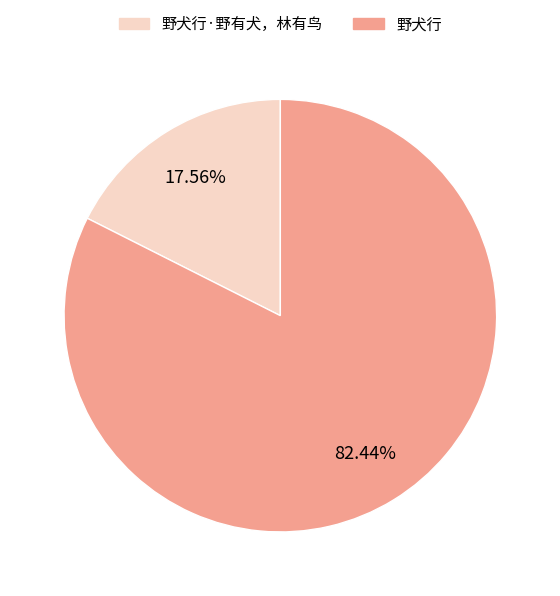

Count the number of slices in the pie.

2